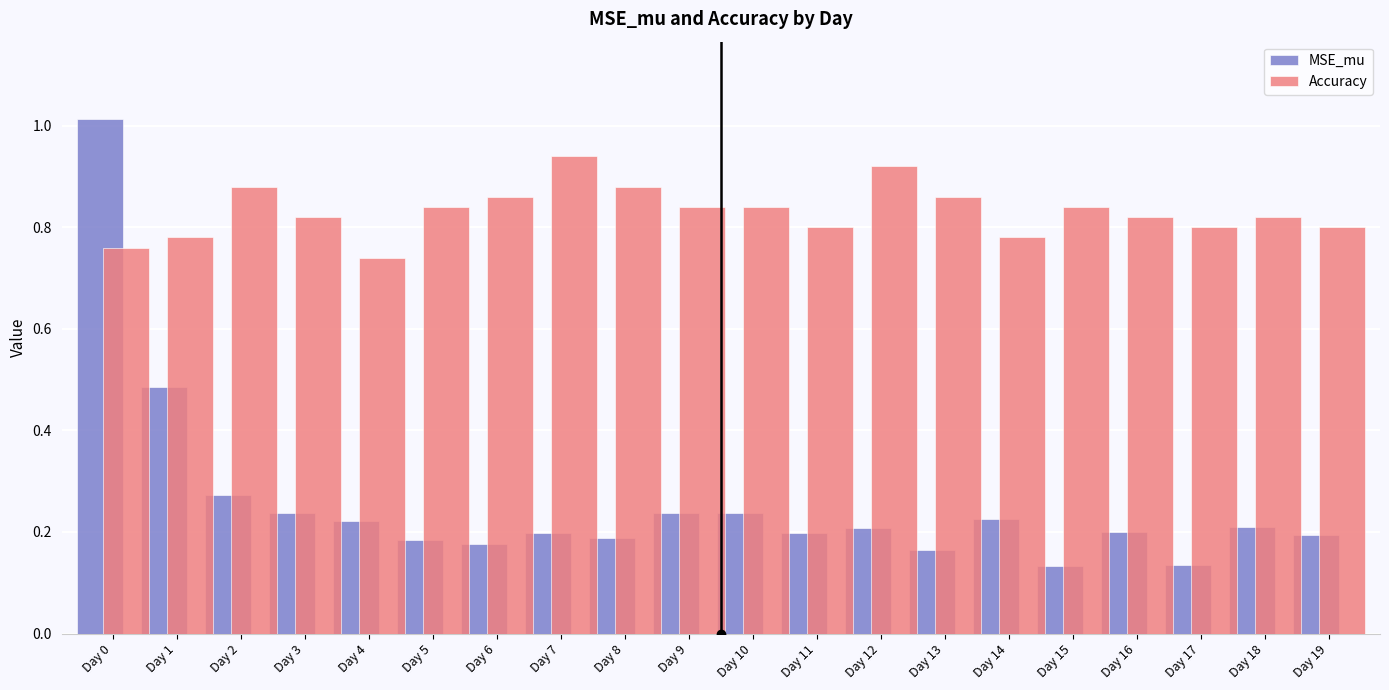

At how many categories does at least one series exceed 0?

20